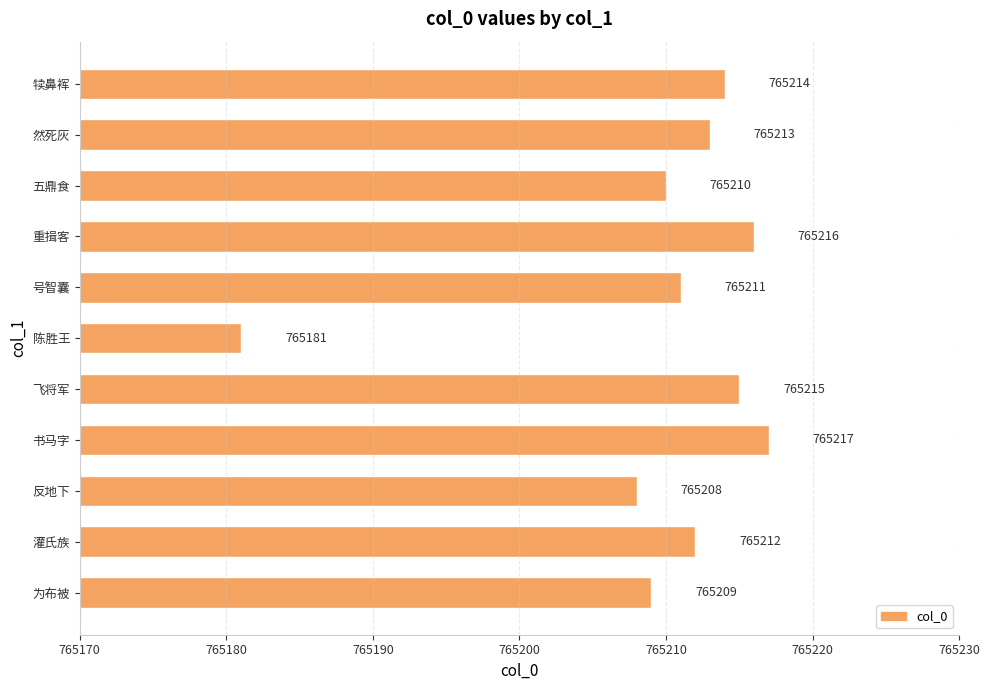

List the labels in order of value, largest first.

书马字, 重揖客, 飞将军, 犊鼻裈, 然死灰, 灌氏族, 号智囊, 五鼎食, 为布被, 反地下, 陈胜王